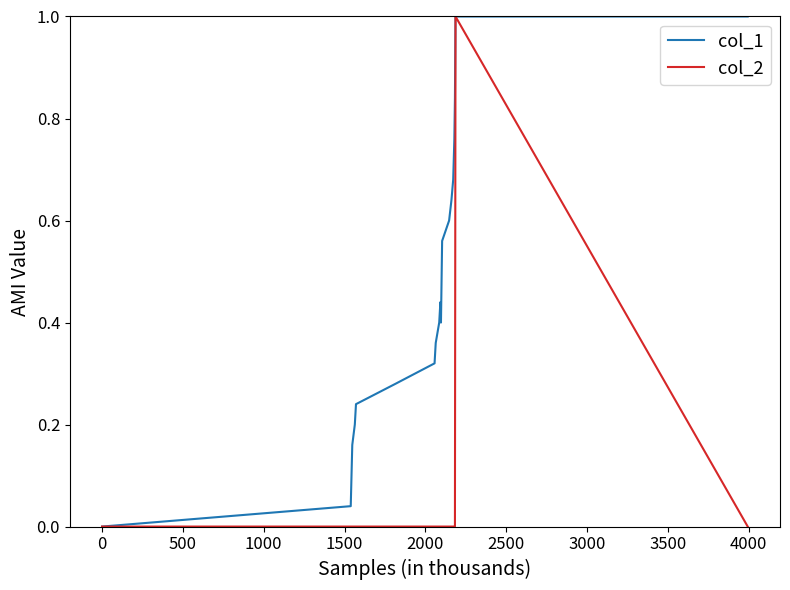

Which series has the largest total across all categories?

col_1